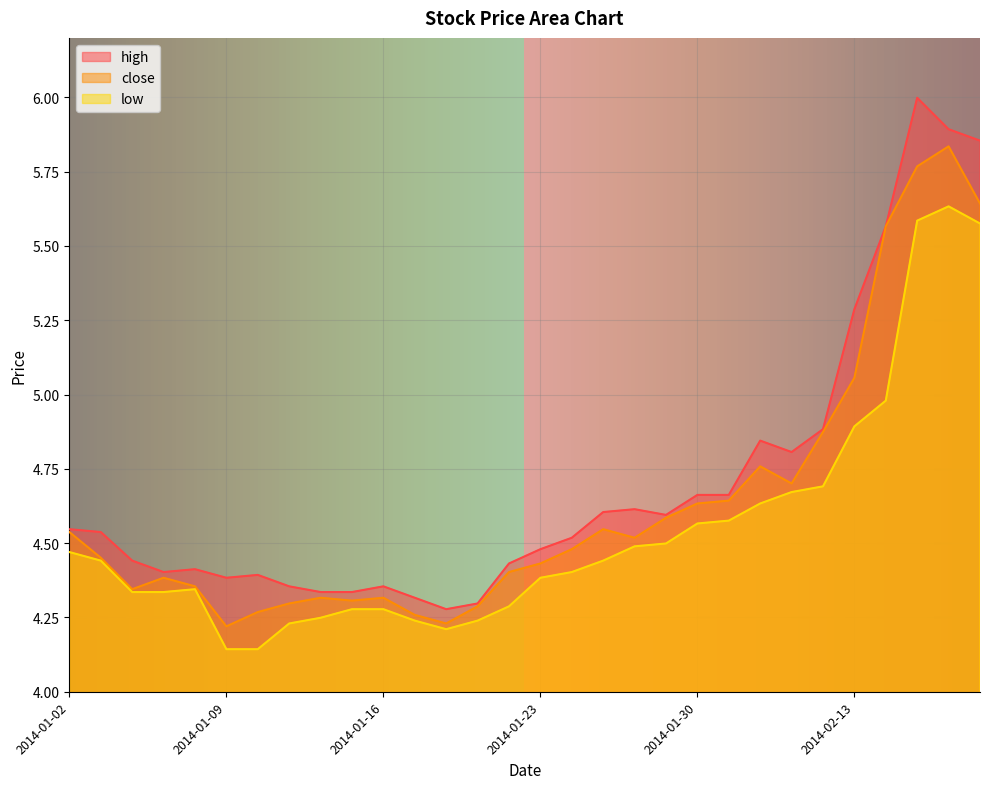

What is the maximum value for high?

6.0